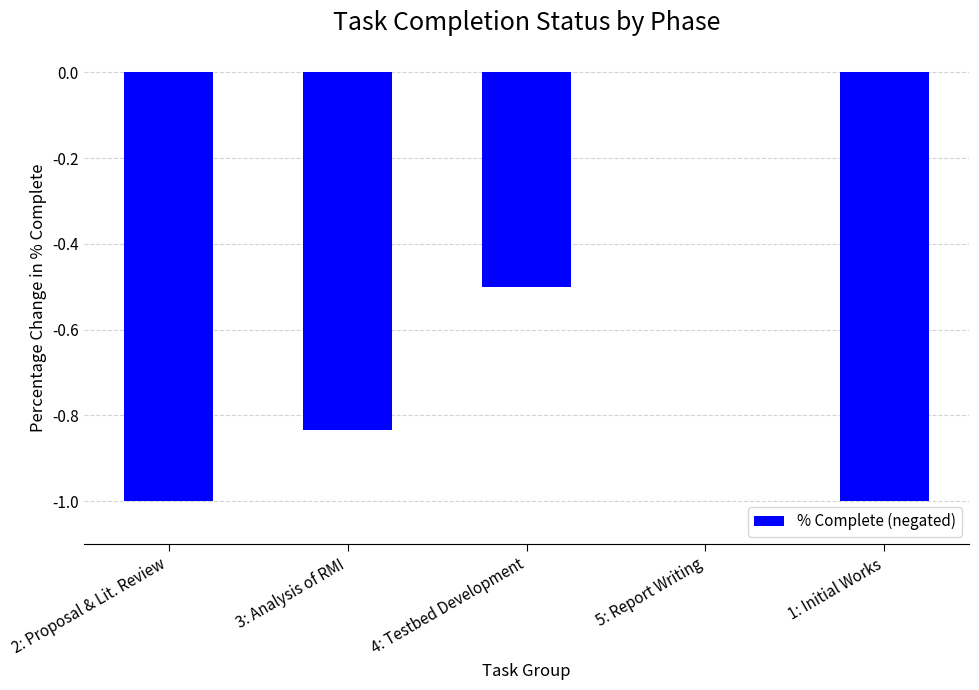

What is the sum of the values at 5: Report Writing and 2: Proposal & Lit. Review?

-1.0